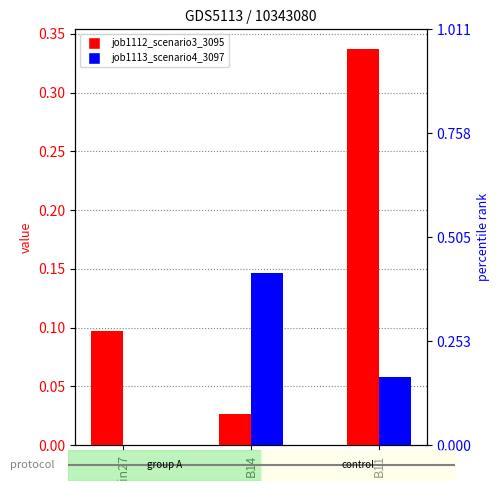

Is the value of job1112_scenario3_3095 at B14 greater than the value of job1113_scenario4_3097 at in27?

Yes